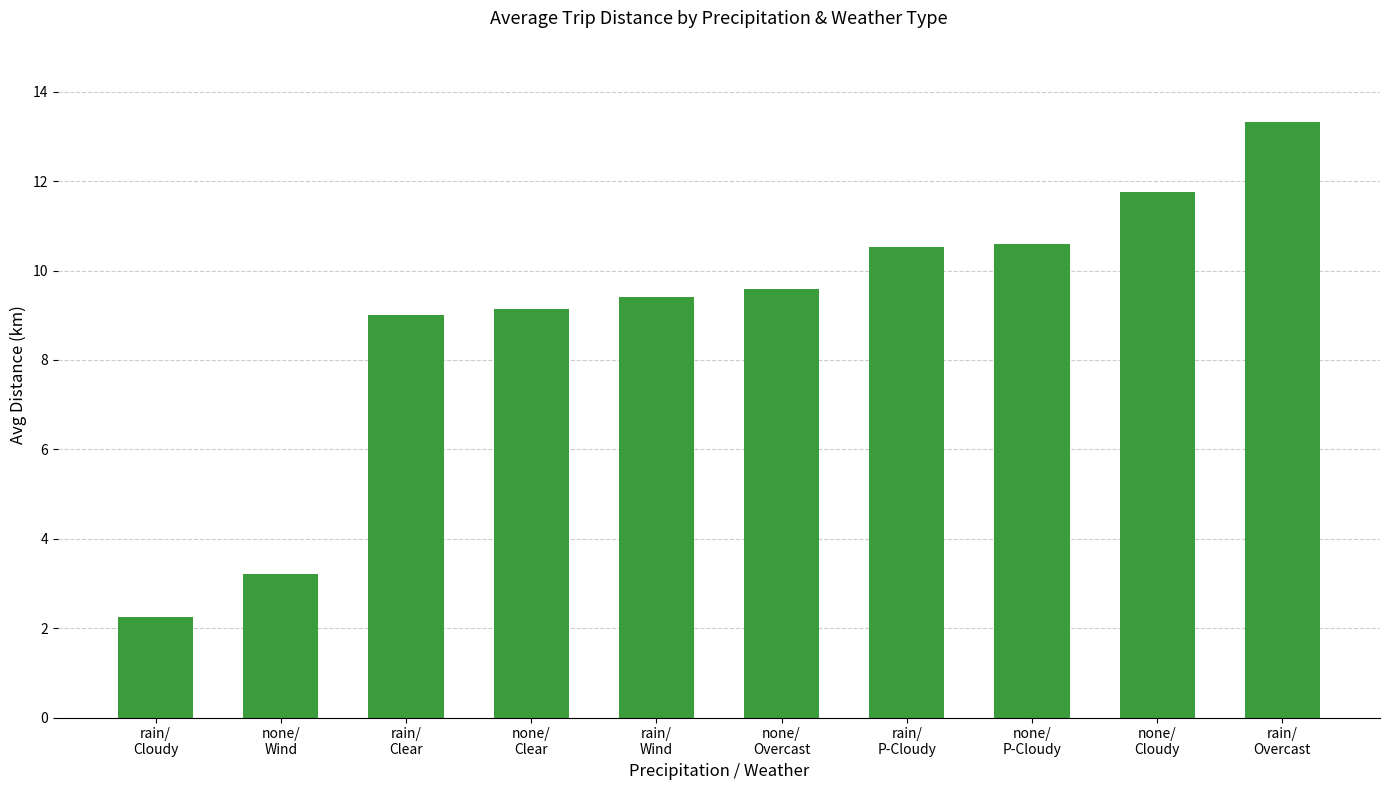

What is the greatest value displayed?

13.3